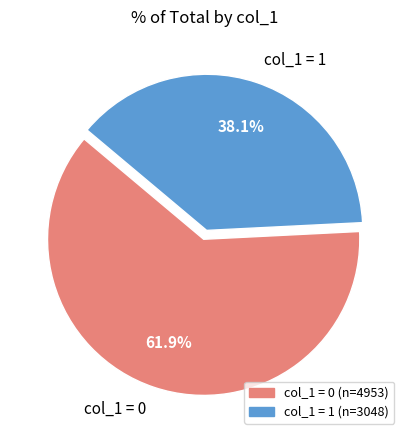

Does any single category account for the majority?

Yes